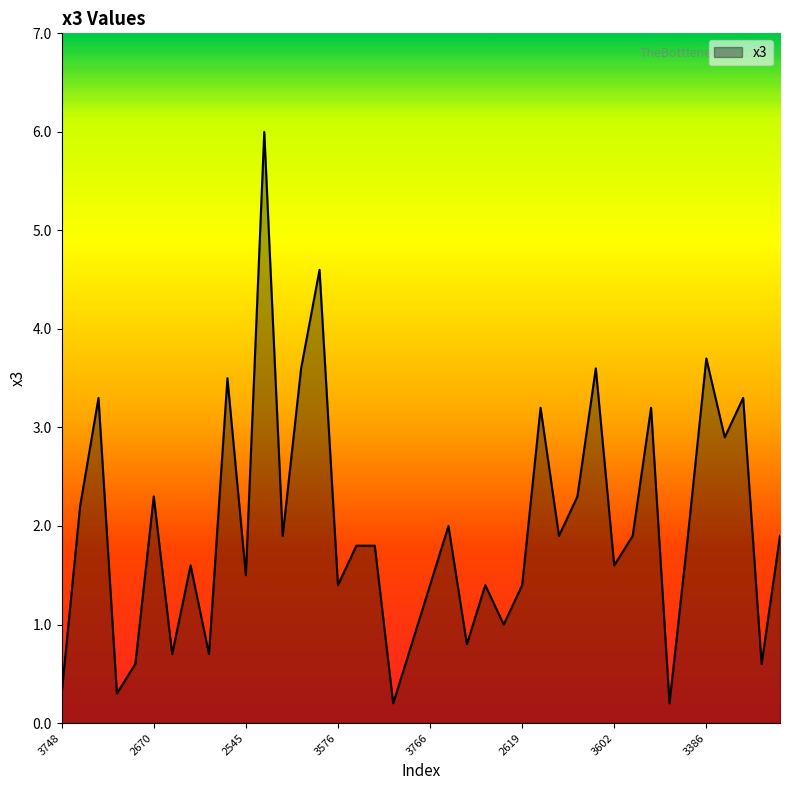

What is the maximum value shown in the chart?

6.0